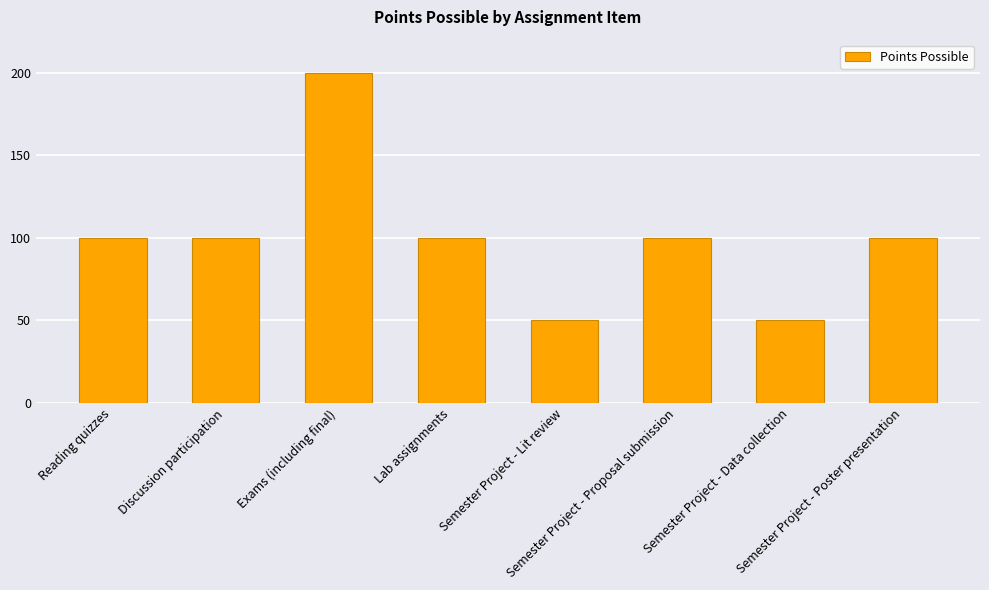

Are the bars horizontal?

No